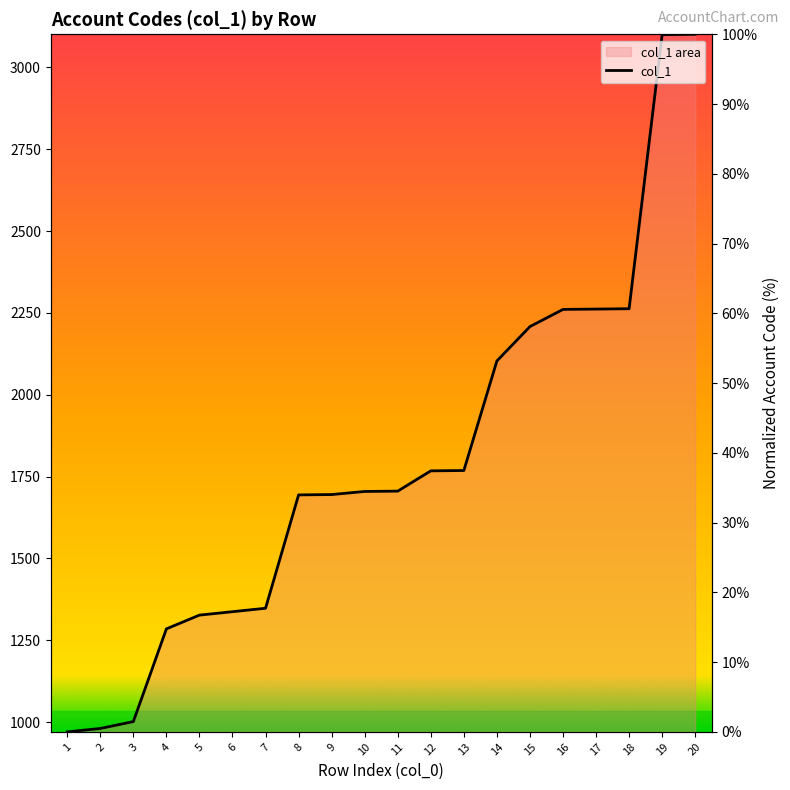

What value does the data have at 14?

53.2